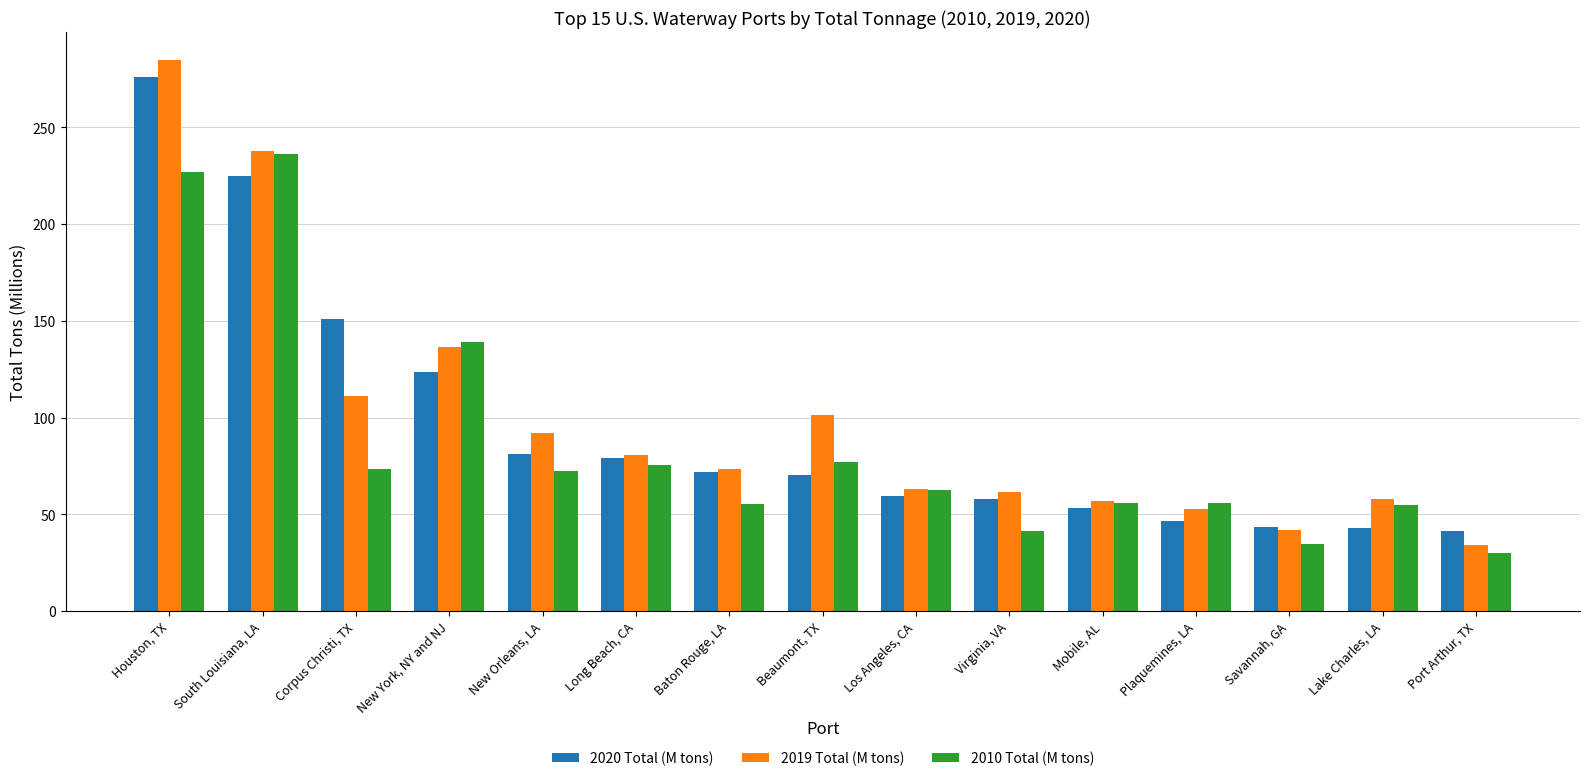

At which label does 2019 Total (M tons) first exceed 73?

Houston, TX